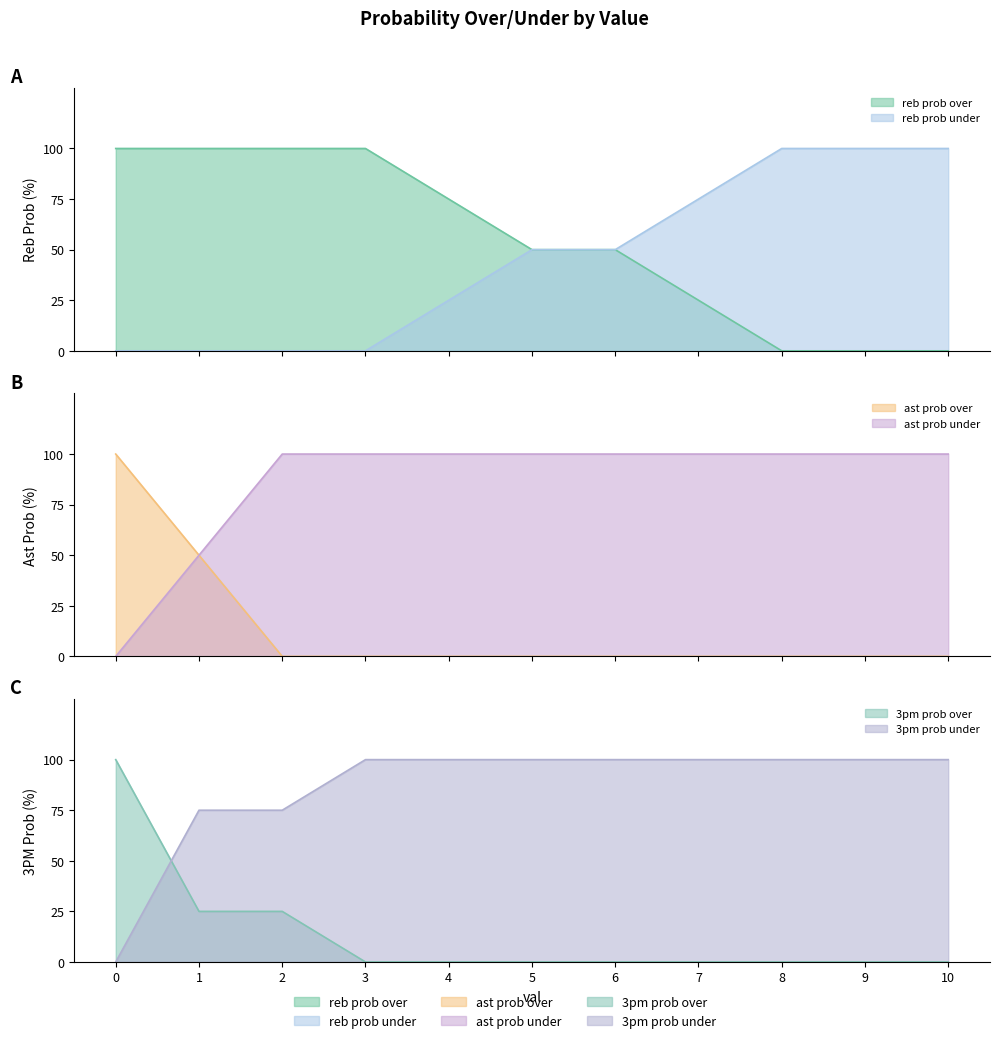

After their last crossing, which series has the higher values: ast prob under or 3pm prob under?

ast prob under